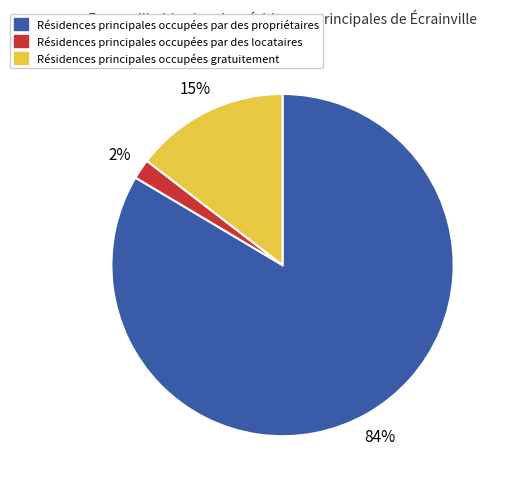

Is there any slice that represents more than half of the pie?

Yes